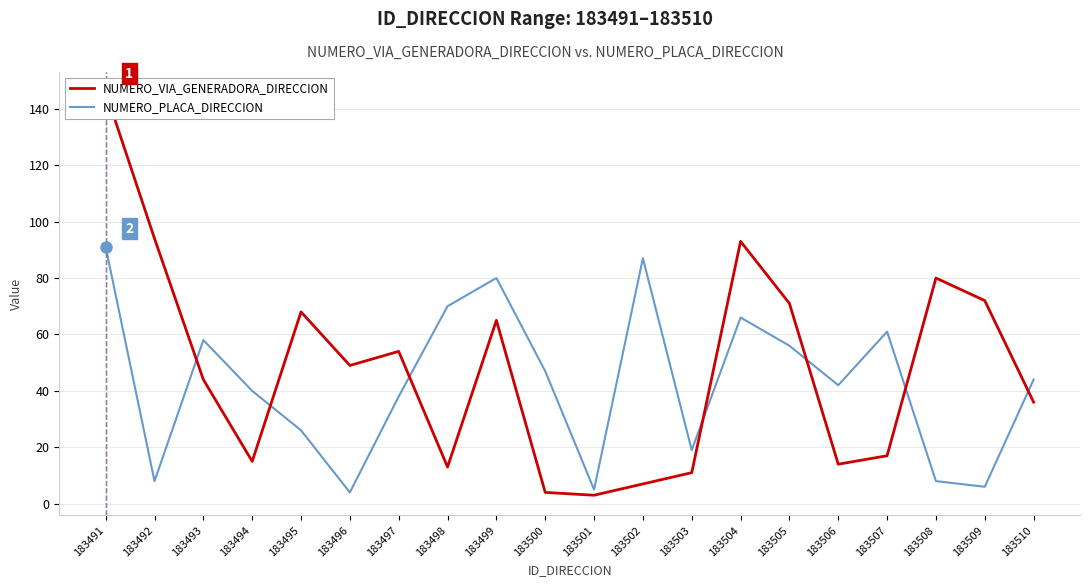

Read the NUMERO_VIA_GENERADORA_DIRECCION value at 183507.

17